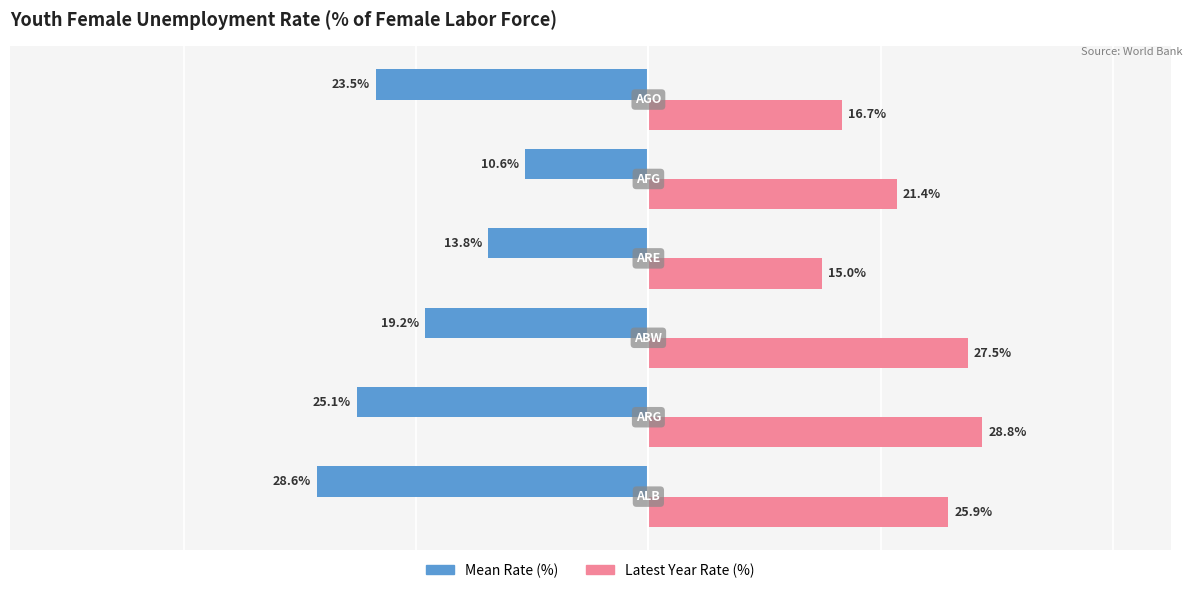

Which series has the largest total across all categories?

Latest Year Rate (%)